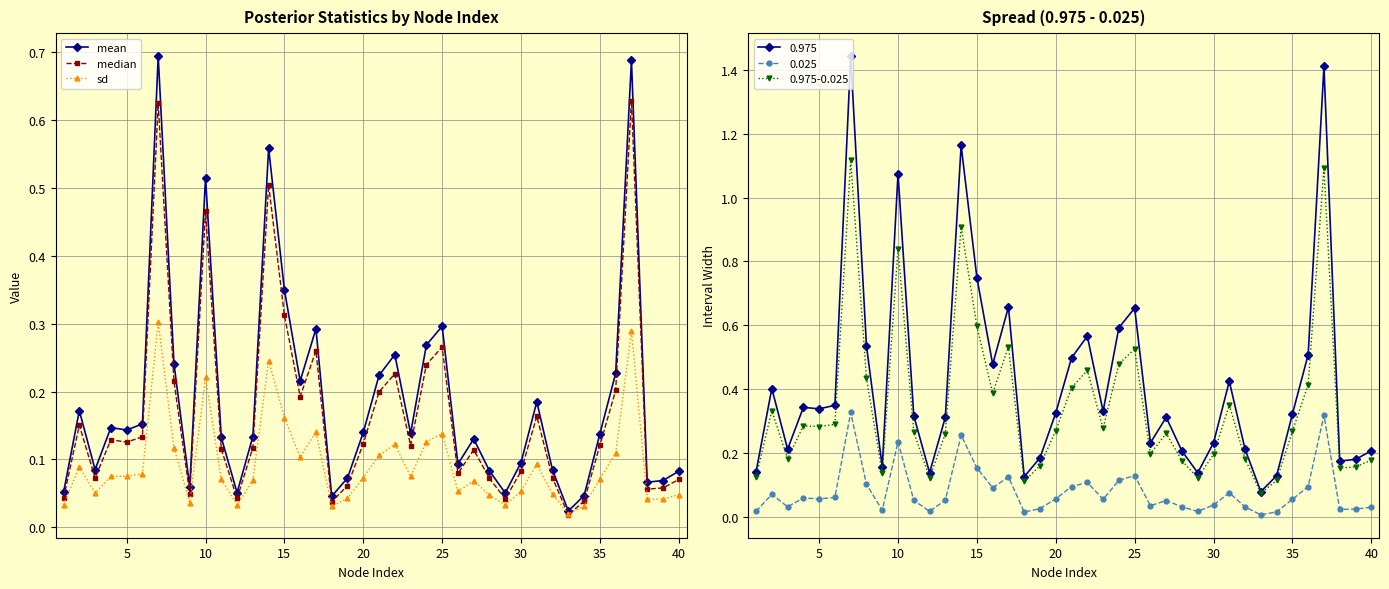

True or false: sd and mean intersect in this chart.

False